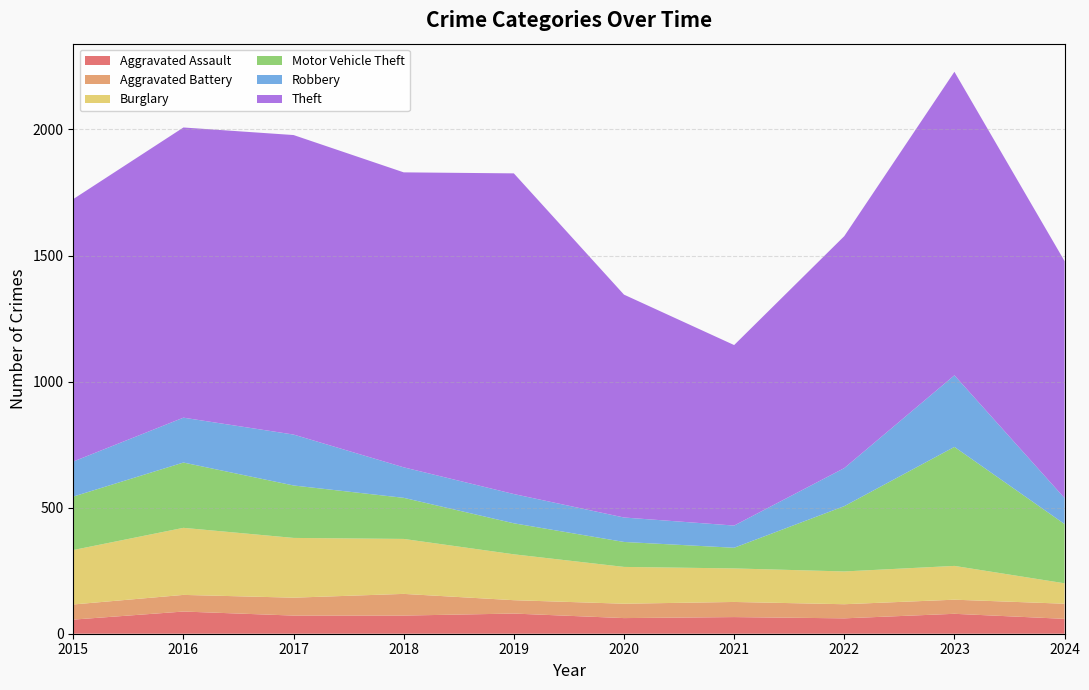

Reading right to left, what are all the values shown in this chart?

Aggravated Assault: 2024=59	2023=79	2022=61	2021=66	2020=62	2019=80	2018=72	2017=72	2016=88	2015=56
Aggravated Battery: 2024=60	2023=56	2022=56	2021=60	2020=57	2019=53	2018=86	2017=71	2016=66	2015=60
Burglary: 2024=81	2023=134	2022=130	2021=133	2020=146	2019=182	2018=218	2017=237	2016=266	2015=216
Motor Vehicle Theft: 2024=235	2023=472	2022=259	2021=82	2020=99	2019=123	2018=163	2017=208	2016=259	2015=212
Robbery: 2024=103	2023=284	2022=151	2021=88	2020=97	2019=116	2018=121	2017=202	2016=178	2015=139
Theft: 2024=940	2023=1204	2022=920	2021=716	2020=884	2019=1272	2018=1170	2017=1188	2016=1151	2015=1041